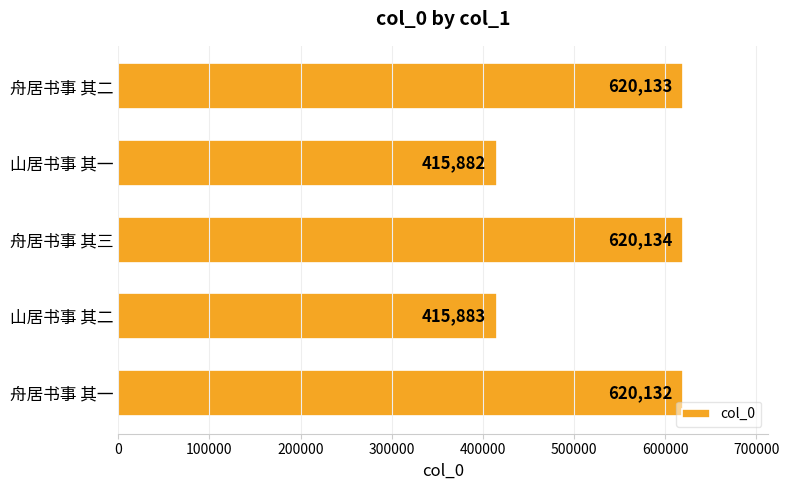

Is it true that the value at 舟居书事 其一 is 620132?

True